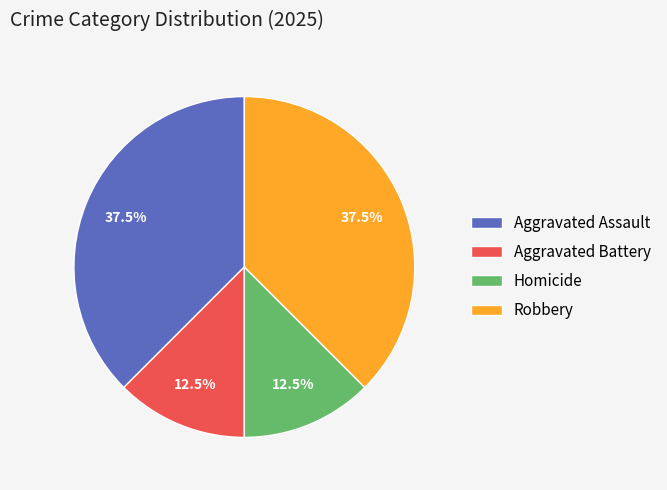

Between Robbery and Homicide, which is larger?

Robbery